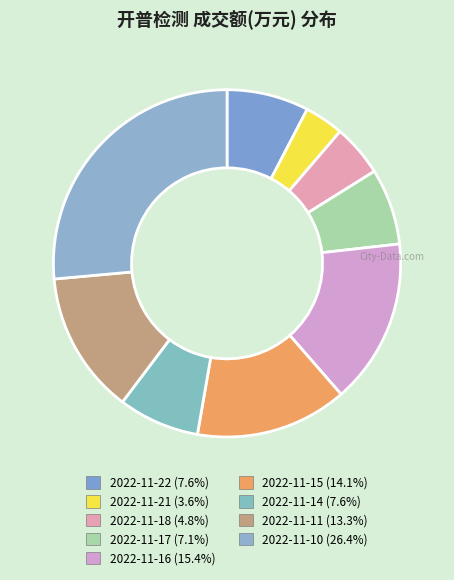

What is the ratio of the value at 2022-11-22 to the value at 2022-11-14?

1.0